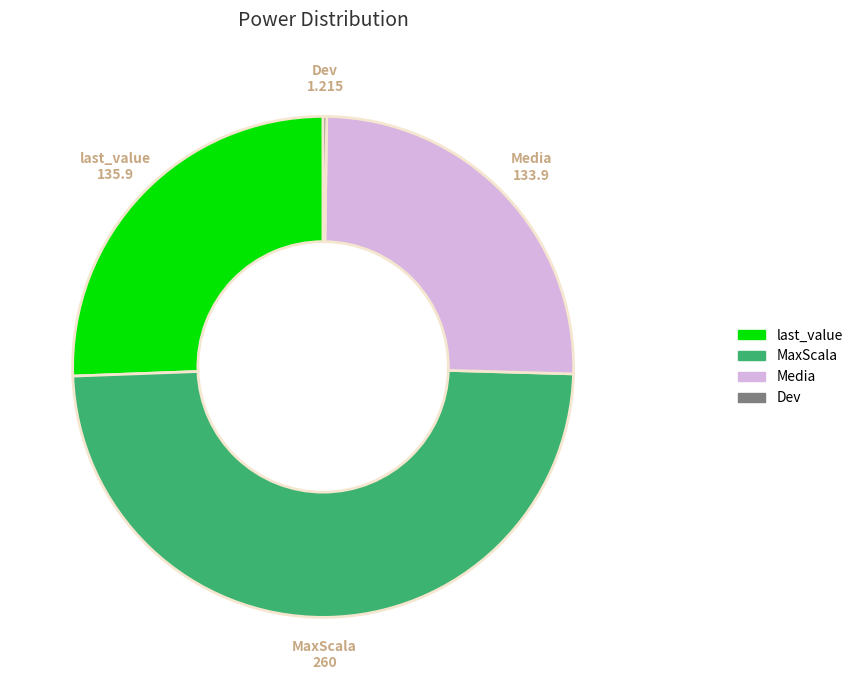

Do Media and last_value together represent more than half of the pie?

Yes